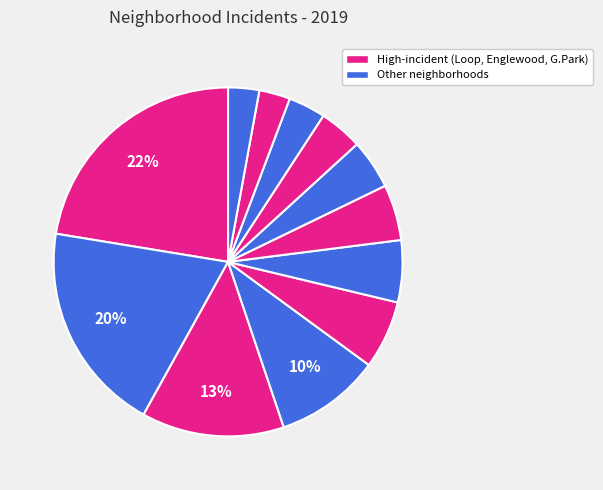

Count the number of slices in the pie.

12